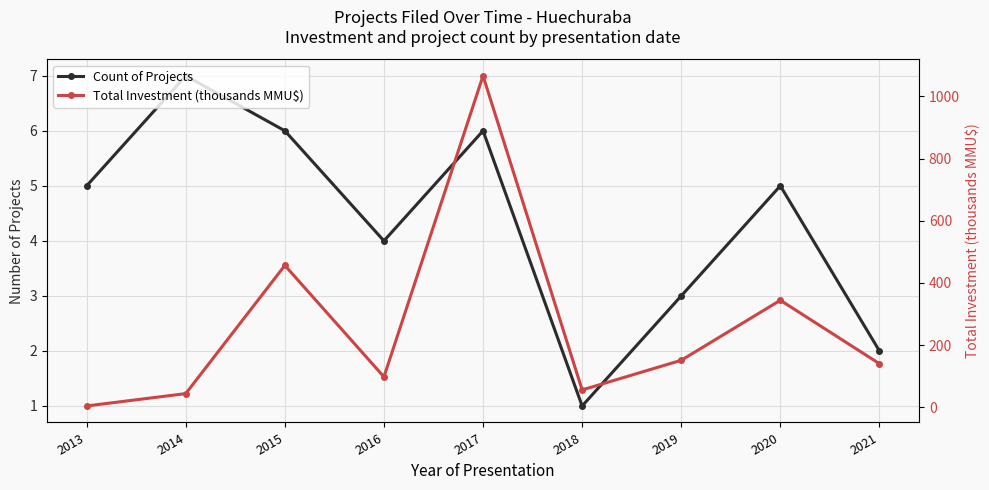

What are all the series names shown in the legend?

Count of Projects, Total Investment (thousands MMU$)